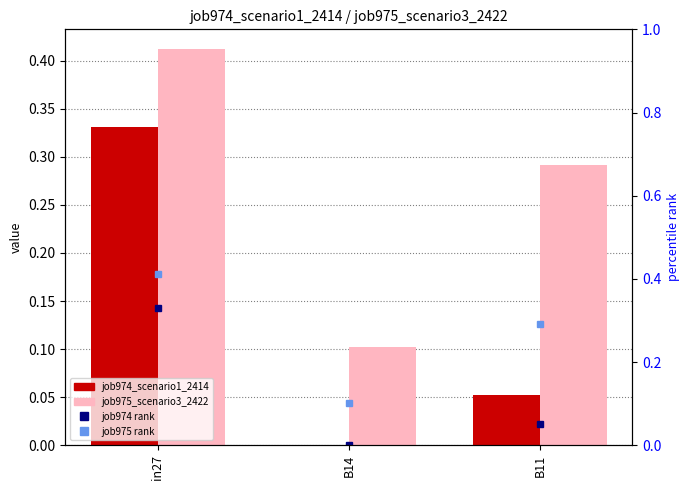

Which series has the largest range (max minus min)?

job974_scenario1_2414